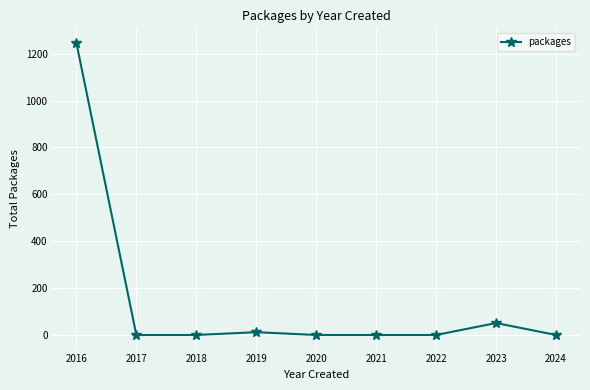

Where is the data nearest to the value 623?

2023